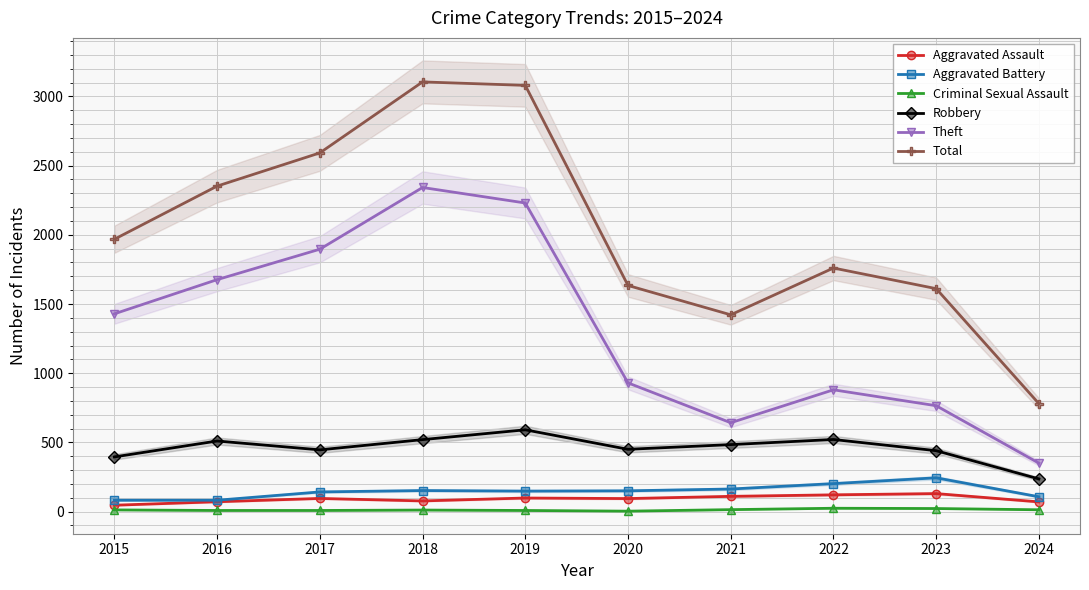

What are all the series names shown in the legend?

Aggravated Assault, Aggravated Battery, Criminal Sexual Assault, Robbery, Theft, Total